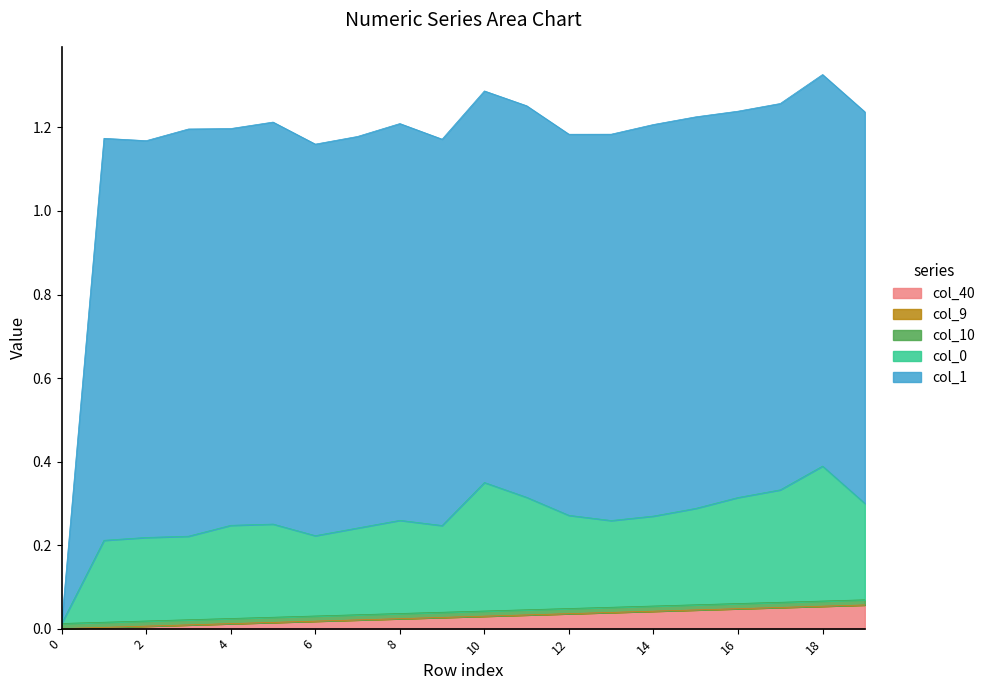

At how many categories does at least one series exceed 0?

20